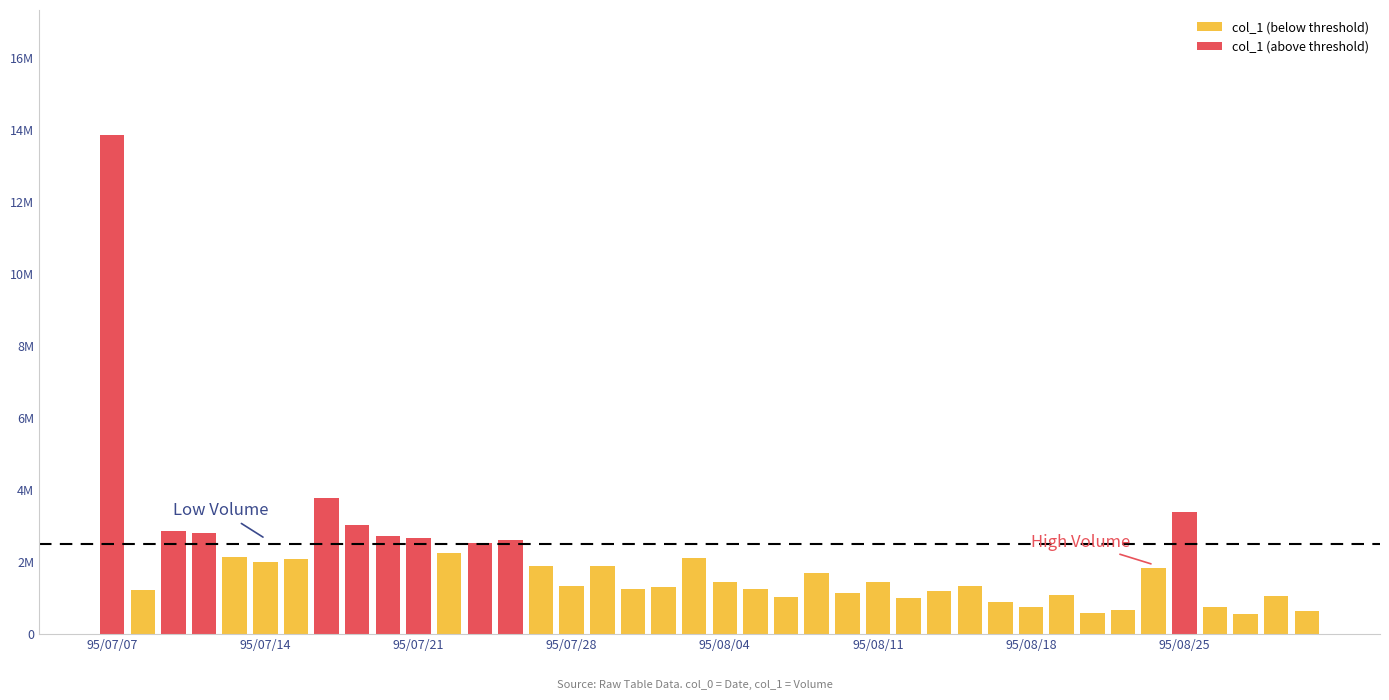

Is it true that the value at 22 is 1433072?

False